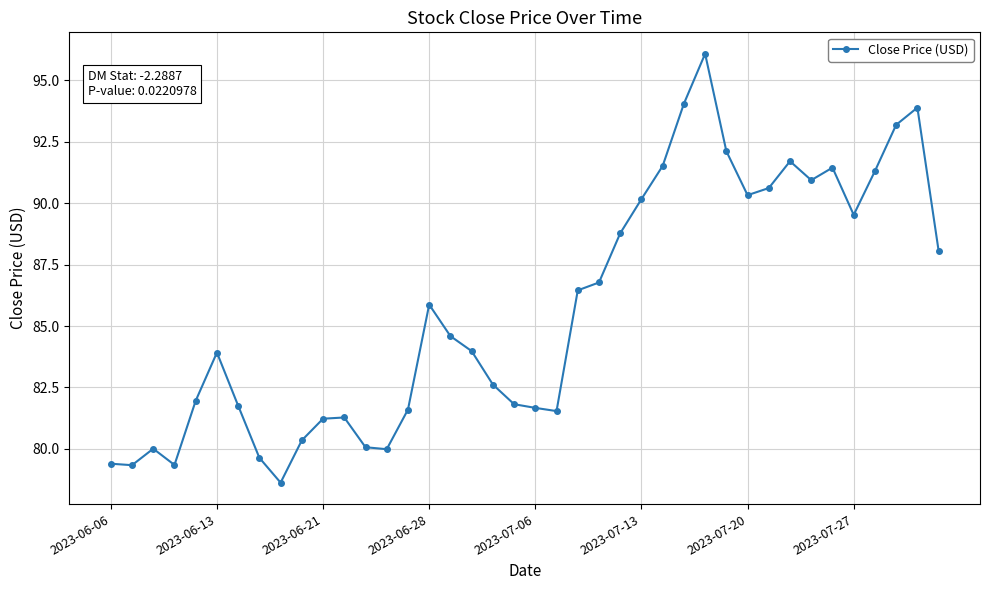

What is the difference between the maximum and minimum values?

17.4